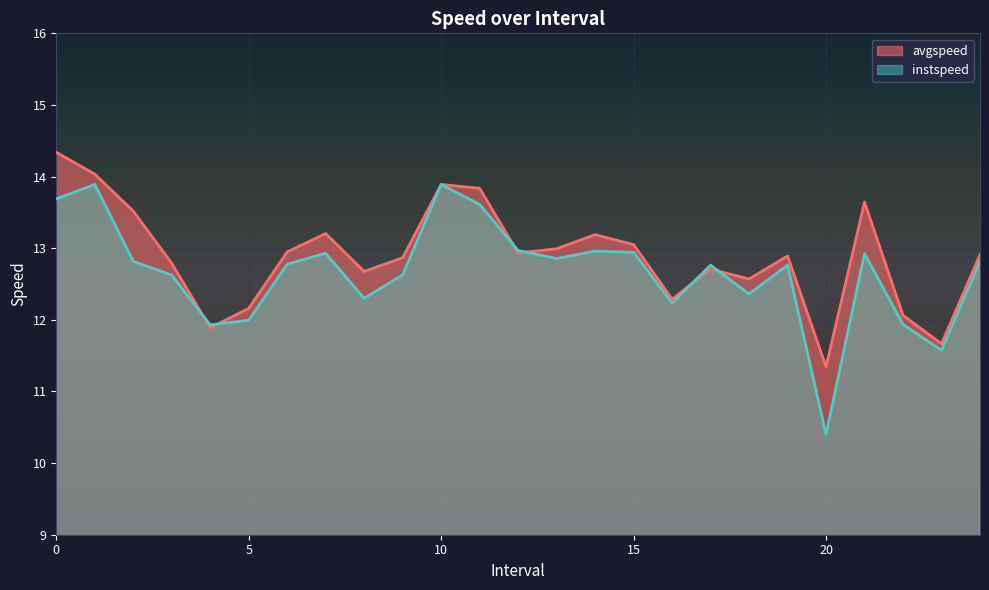

What is the sum of the instspeed values at 17.0 and 3.0?

25.4